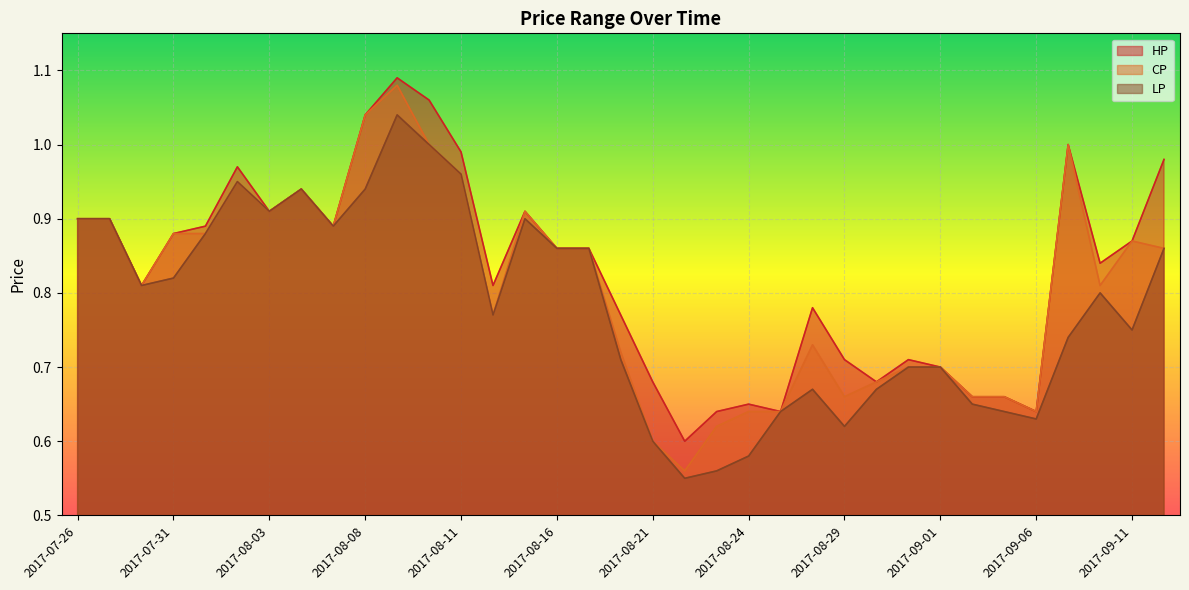

What is the label of the 15th point from the right?

2017-08-23